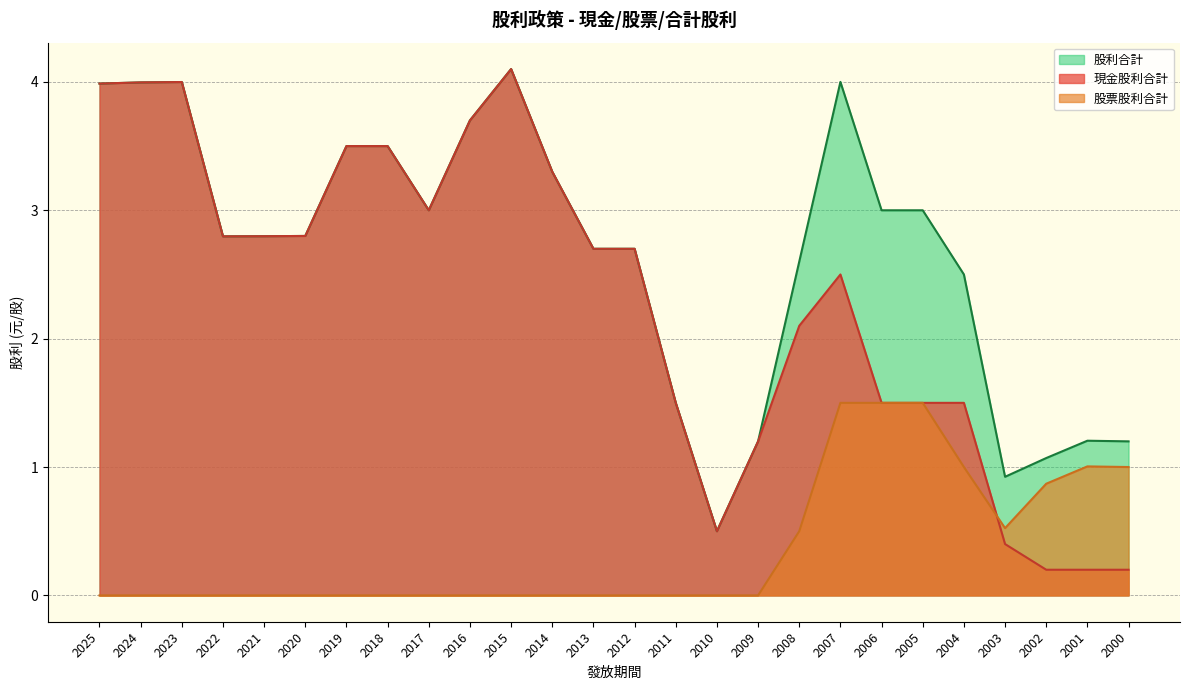

Does the chart have visible grid lines?

Yes